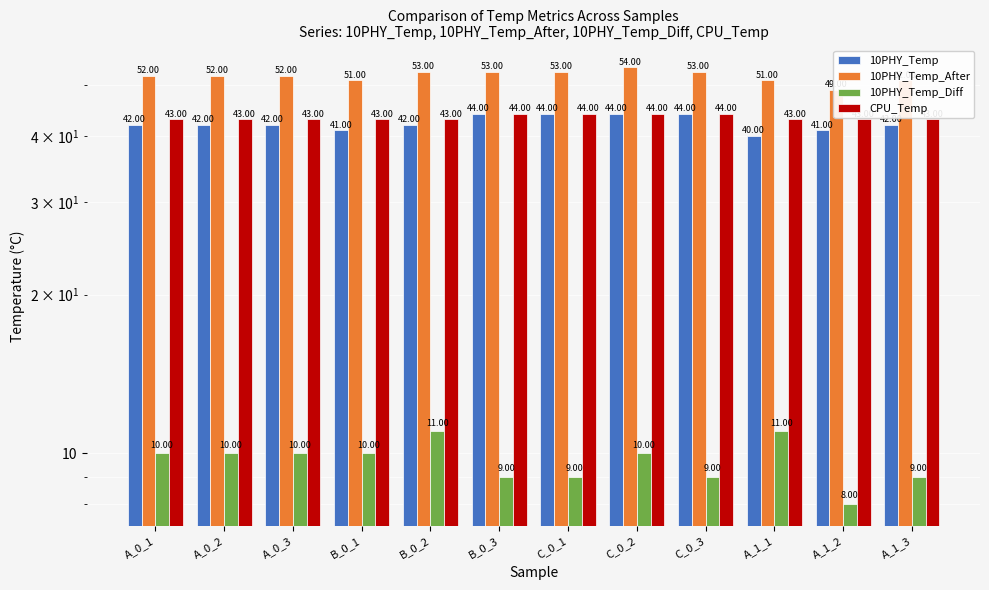

What is the difference between the highest and lowest values at C_0_3?

44